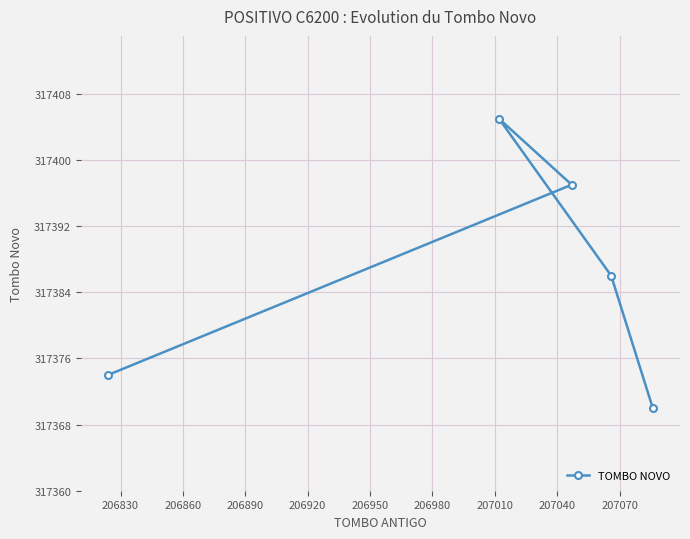

Is this an area chart (filled region under the line)?

No